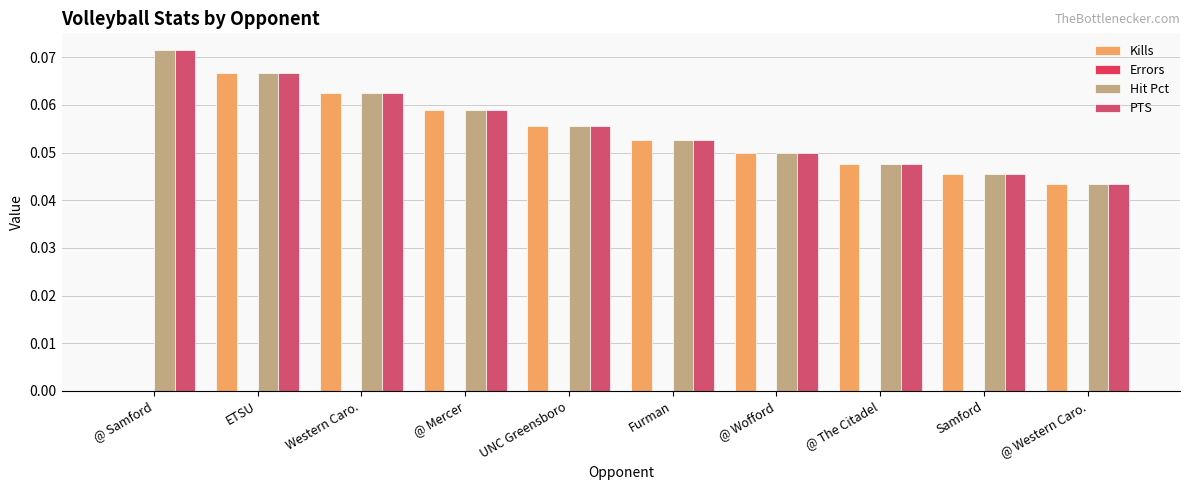

How many data points does each series have?

10